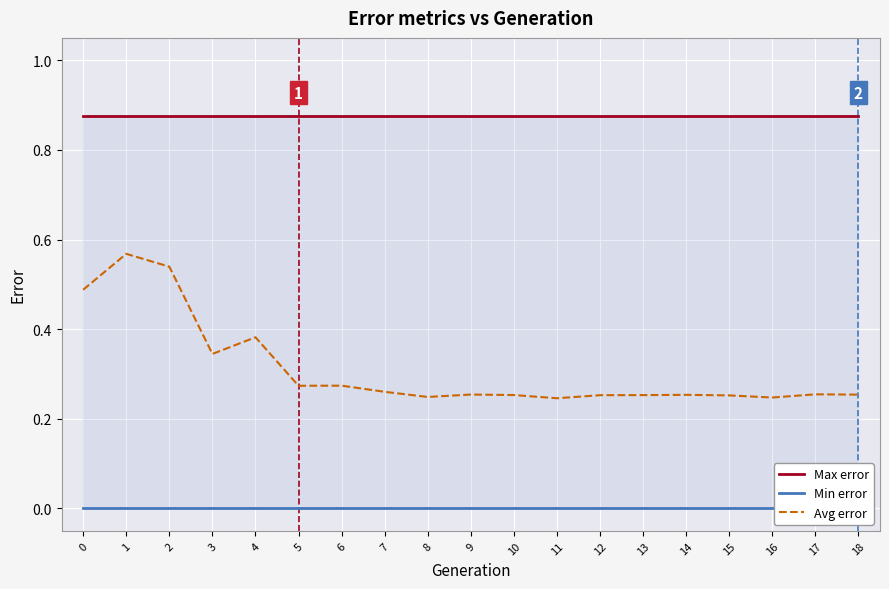

Which has a higher value, 1 or 6?

1